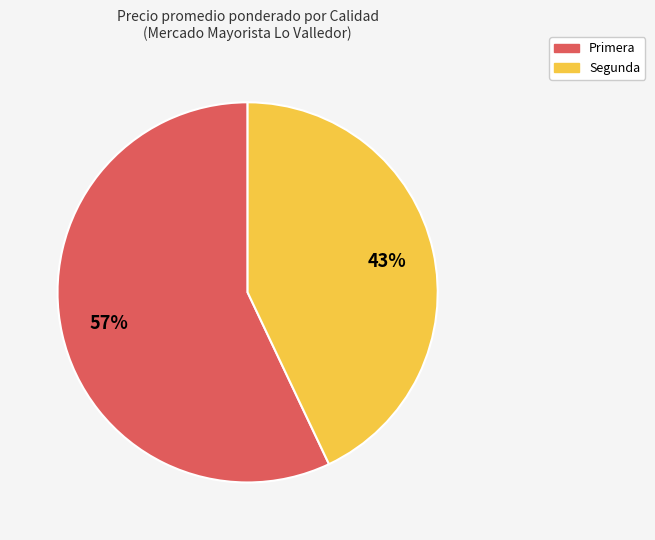

Count the number of slices in the pie.

2